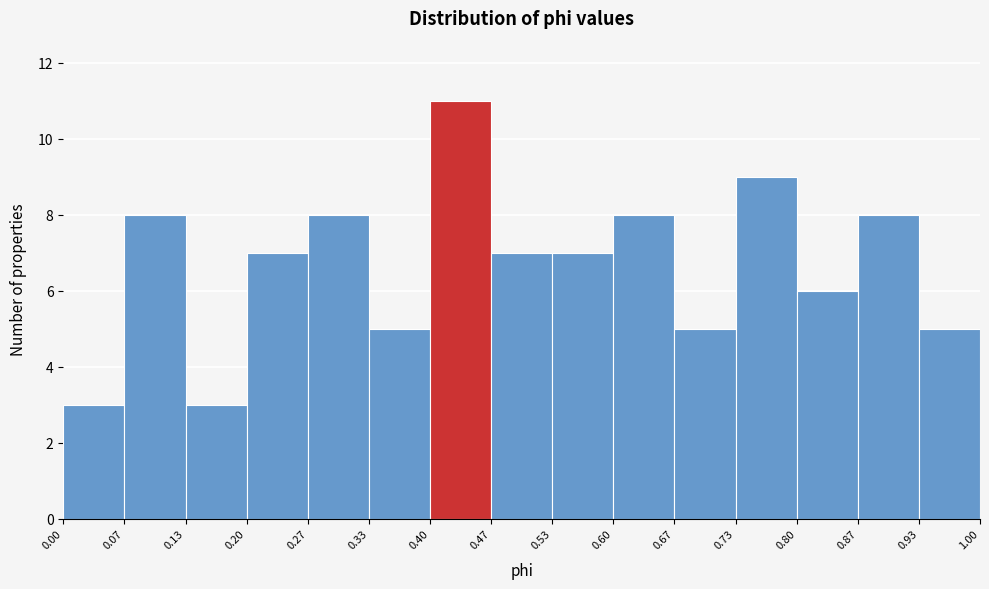

Which range on the x-axis has the tallest bar?

0.40 to 0.47